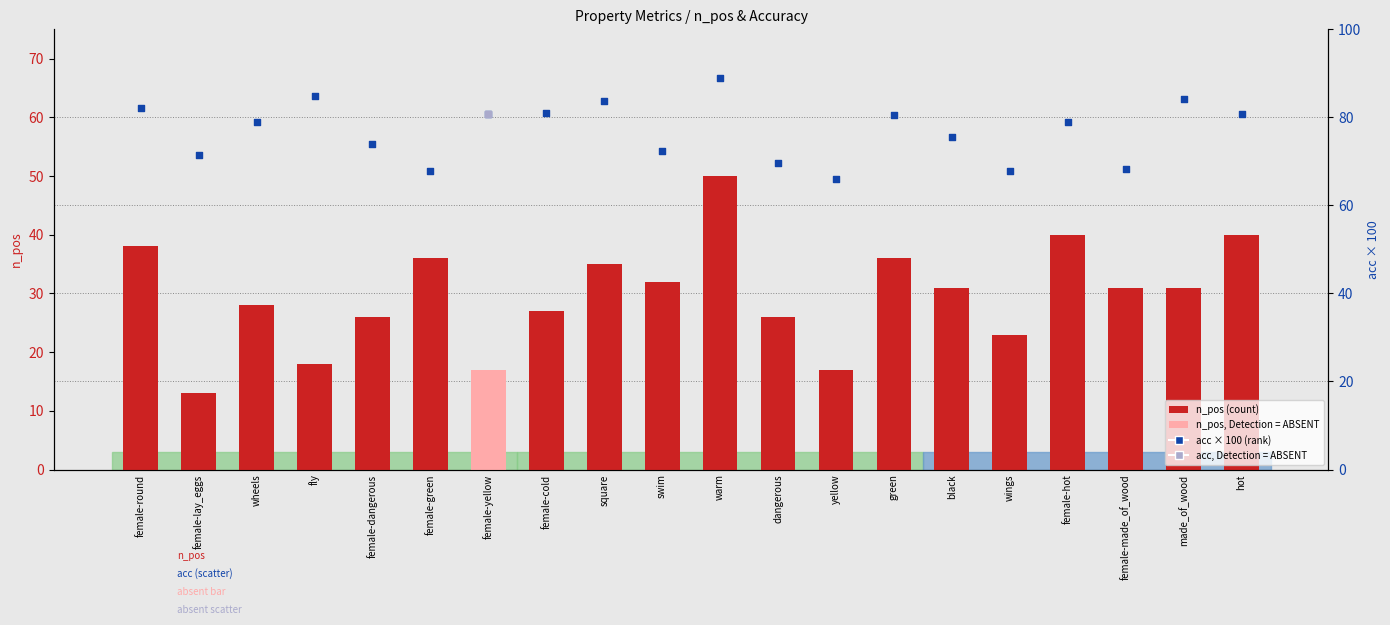

At how many categories does at least one series exceed 29?

20